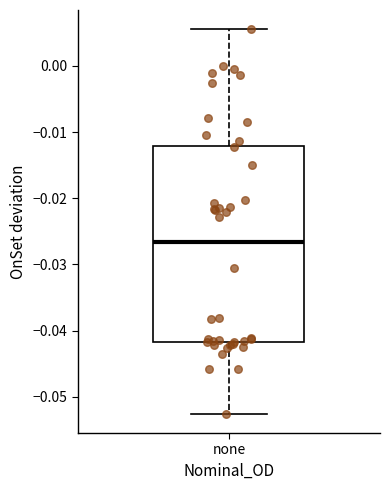

Read this box plot against the y-axis: the position of the median line, the range covered by the box, and the ends of both whiskers. The values are not printed on the chart, so give them approximately, as read against the axis.

median -0.027, box -0.042 to -0.012, whiskers -0.053 to 0.006